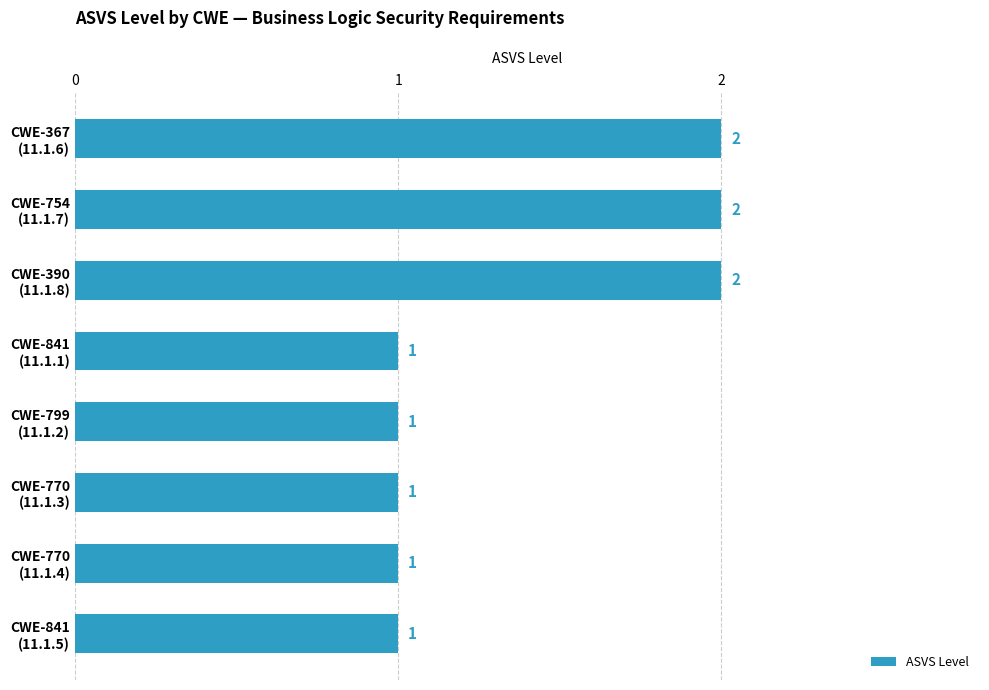

What is the value of the 5th bar from the top?

1